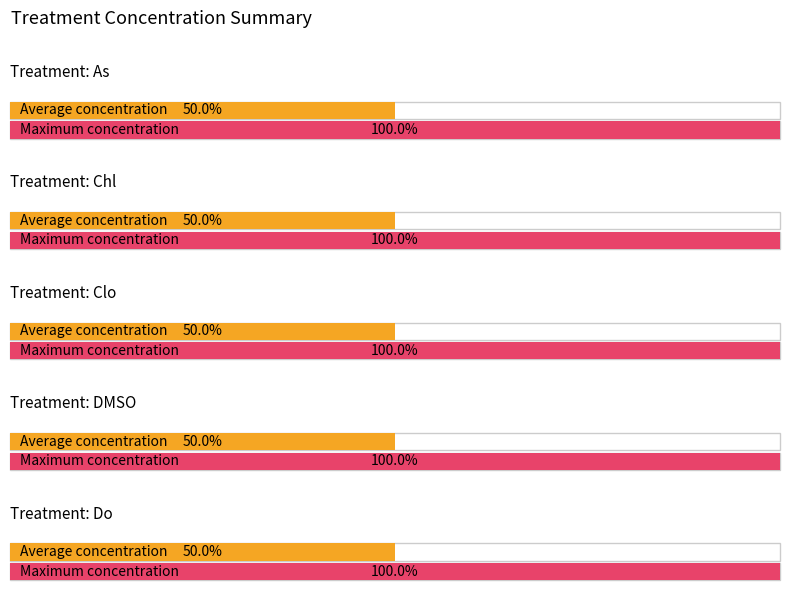

Does the chart contain any negative values?

No